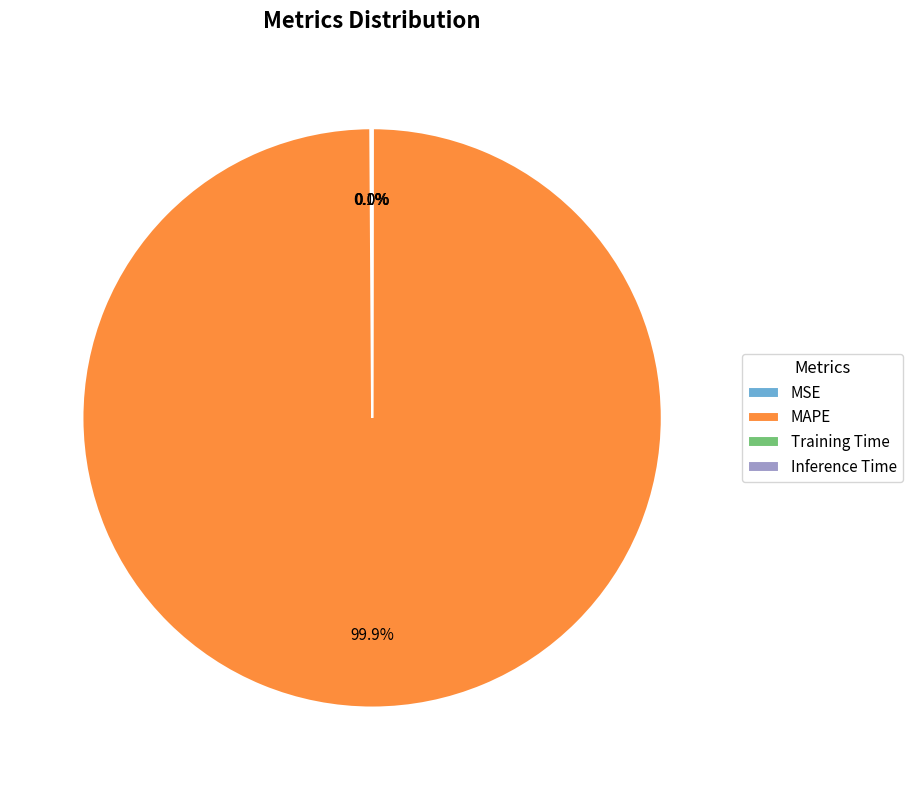

Which slice represents more than half of the pie?

MAPE